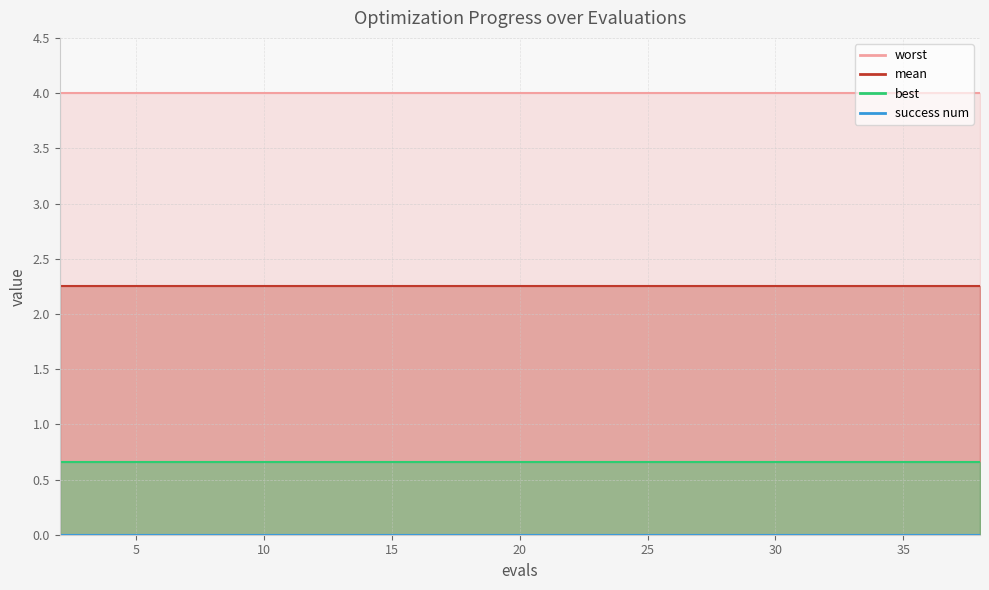

Between 2 and 21, which series saw the biggest shift?

mean